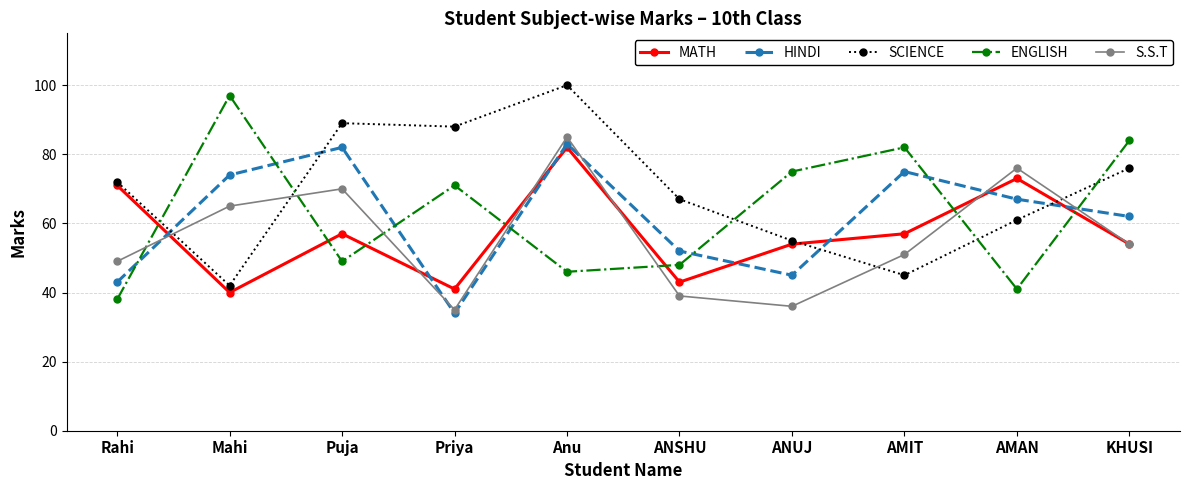

Reading left to right, extract all data points from this chart.

MATH: 71	40	57	41	82	43	54	57	73	54
HINDI: 43	74	82	34	83	52	45	75	67	62
SCIENCE: 72	42	89	88	100	67	55	45	61	76
ENGLISH: 38	97	49	71	46	48	75	82	41	84
S.S.T: 49	65	70	35	85	39	36	51	76	54